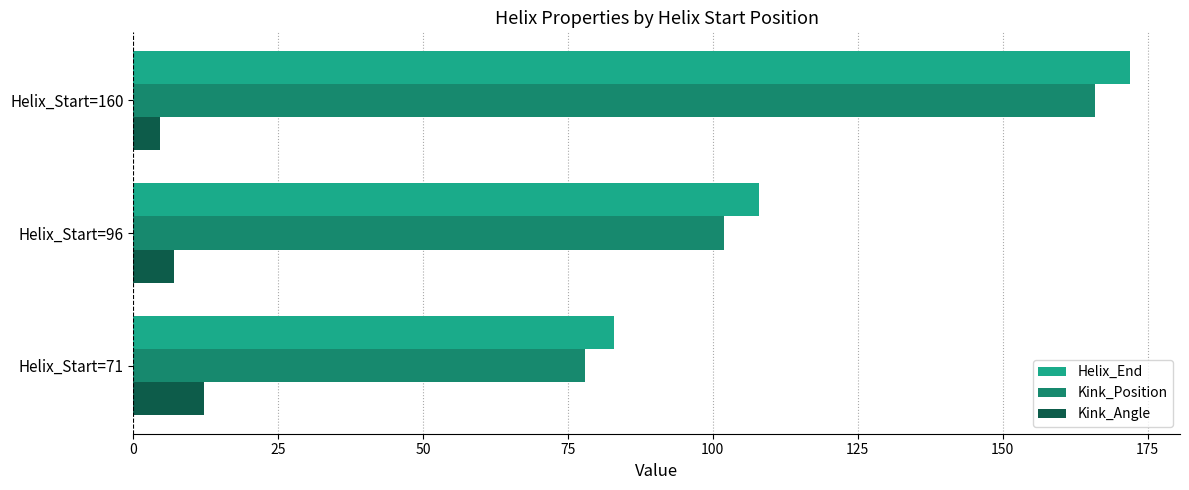

What is the maximum value for Helix_End?

172.0